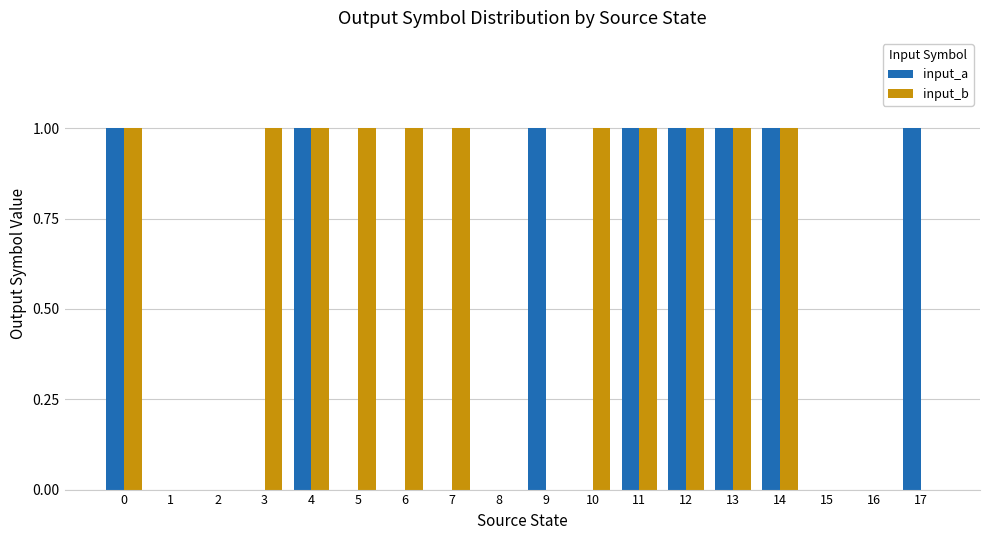

Reading right to left, transcribe all the data shown in this chart.

input_a: 17=1	16=0	15=0	14=1	13=1	12=1	11=1	10=0	9=1	8=0	7=0	6=0	5=0	4=1	3=0	2=0	1=0	0=1
input_b: 17=0	16=0	15=0	14=1	13=1	12=1	11=1	10=1	9=0	8=0	7=1	6=1	5=1	4=1	3=1	2=0	1=0	0=1